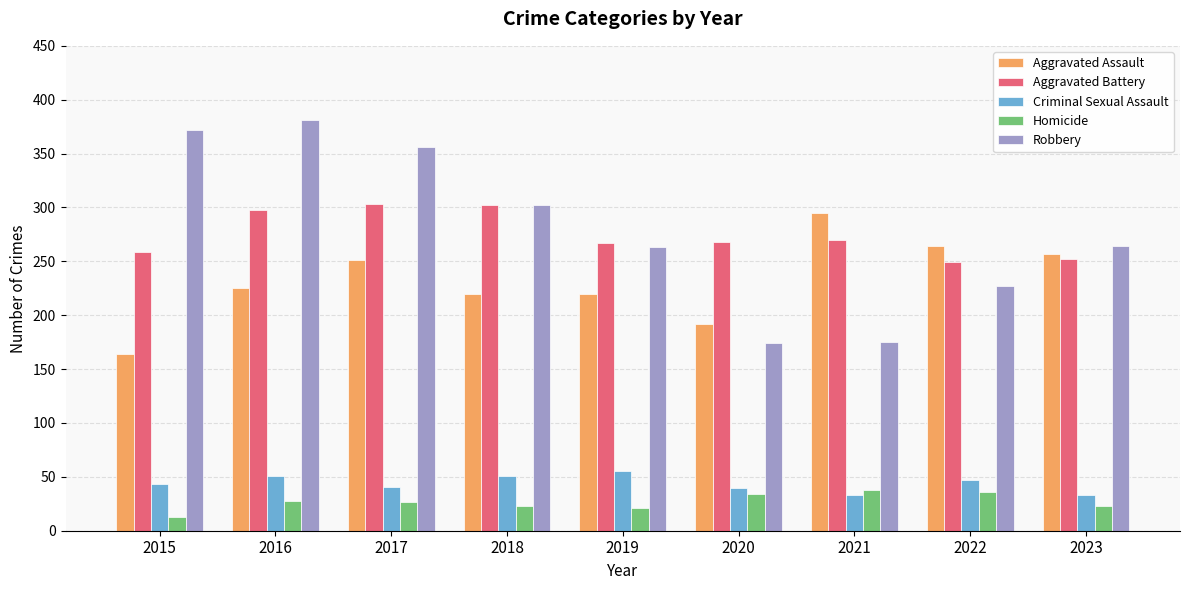

What is the sum of the Robbery values at 2023 and 2018?

566